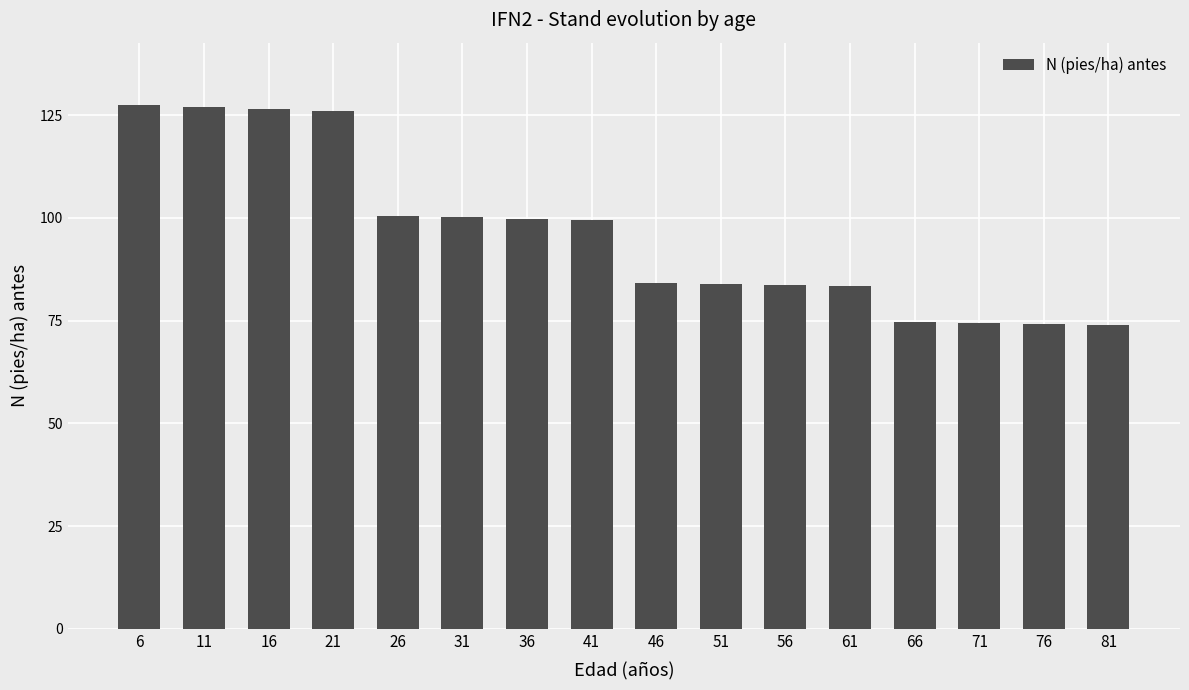

The chart shows a value of 108.5 at 61. True or false?

False